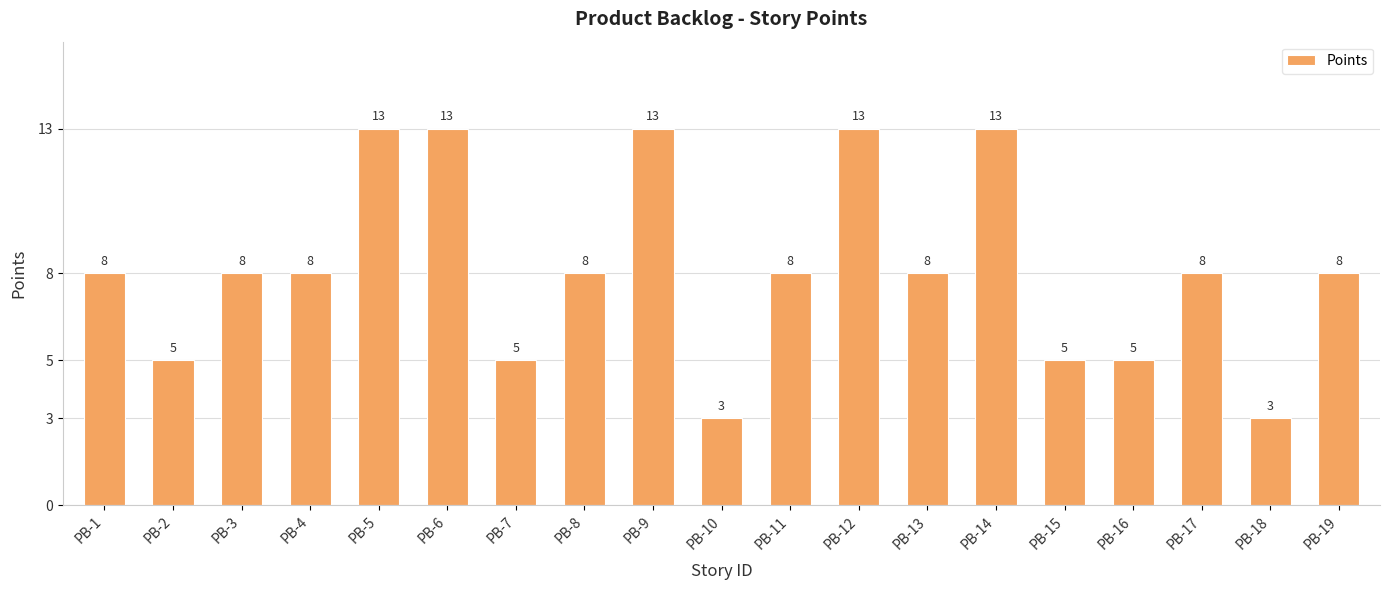

True or false: the data shows 22 at PB-14.

False